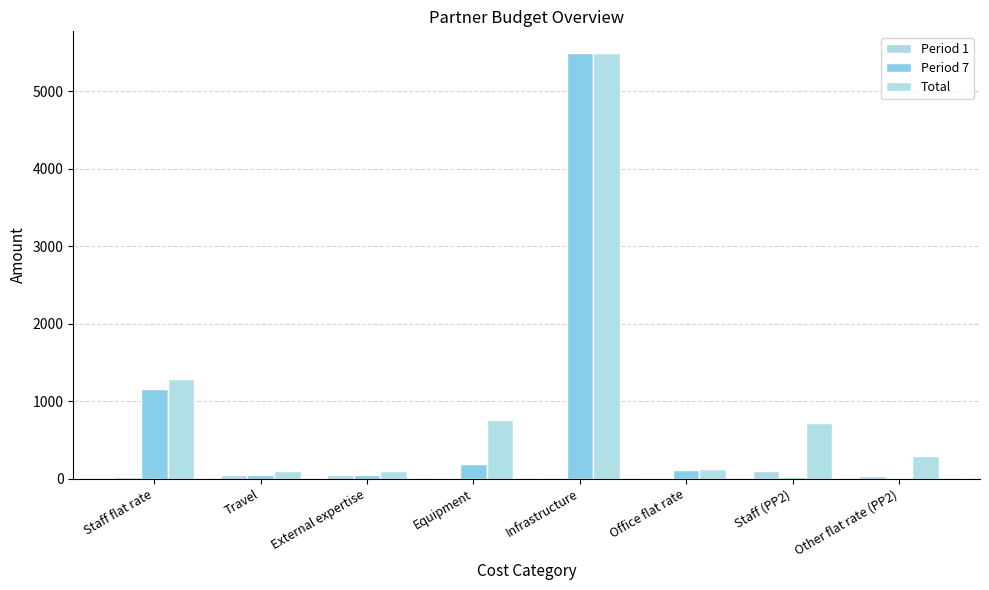

Where is Total nearest to the value 2800?

Staff flat rate